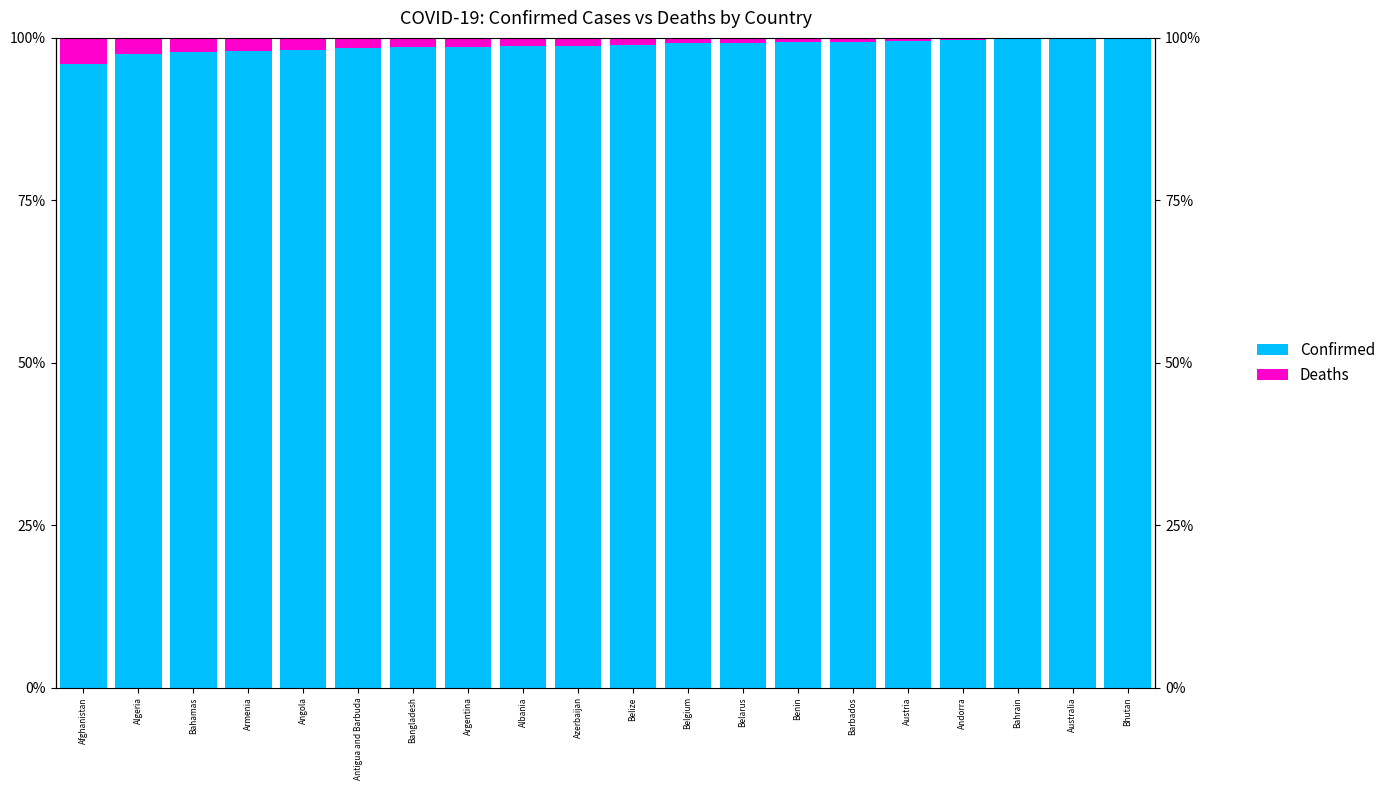

Is the value of Confirmed at Belarus greater than the value of Deaths at Armenia?

Yes